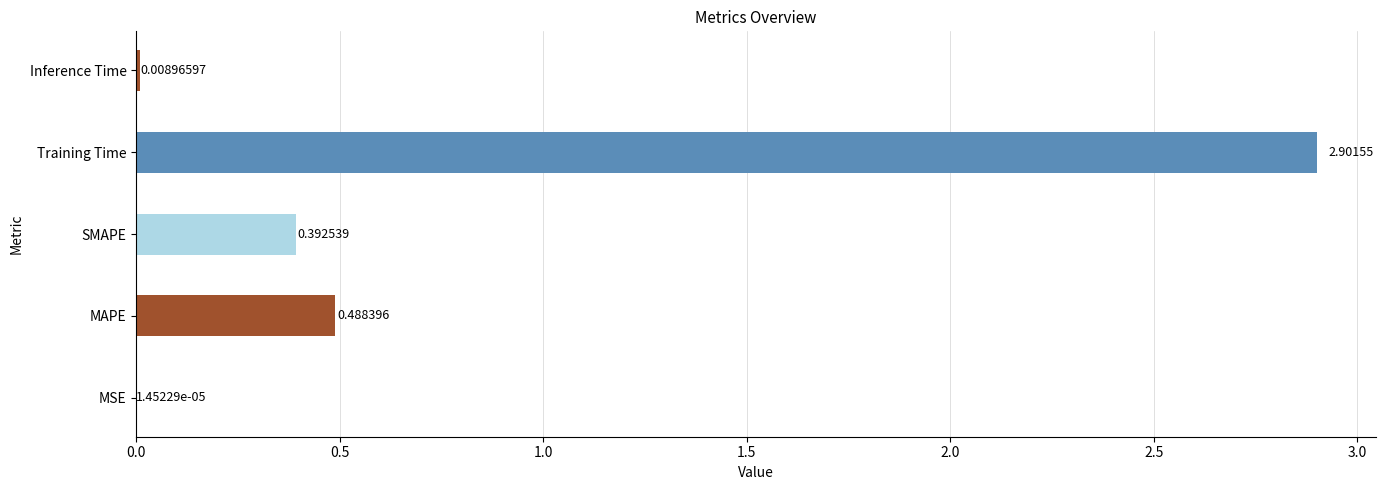

Where is the data nearest to the value 1?

MAPE